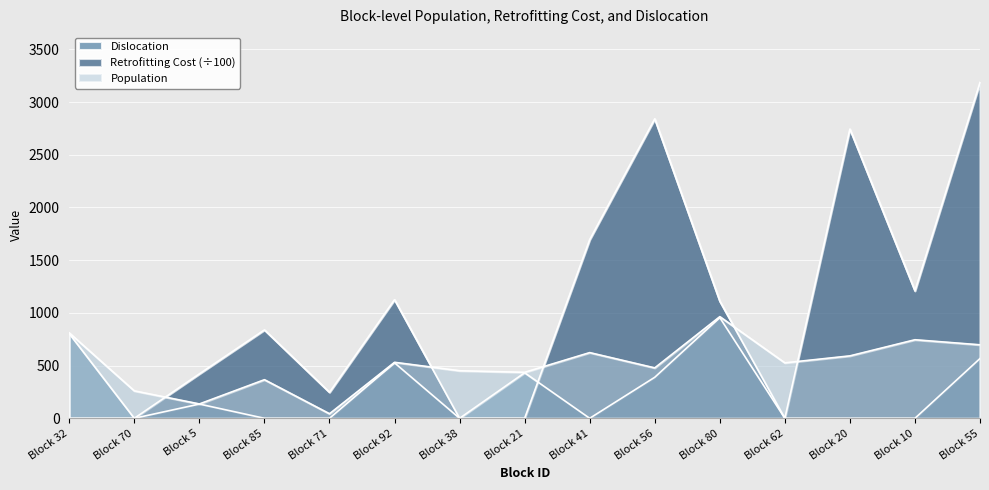

The Dislocation series shows 0.0 at Block 70. True or false?

True